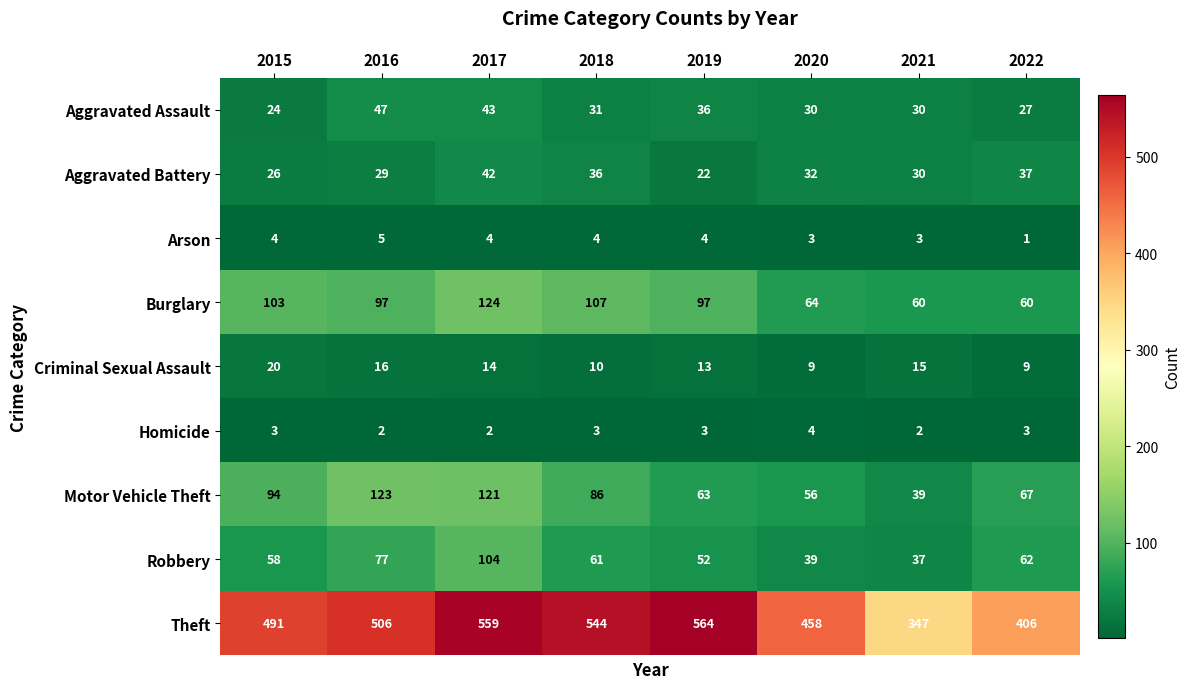

What is the highest value of the Aggravated Assault series?

47